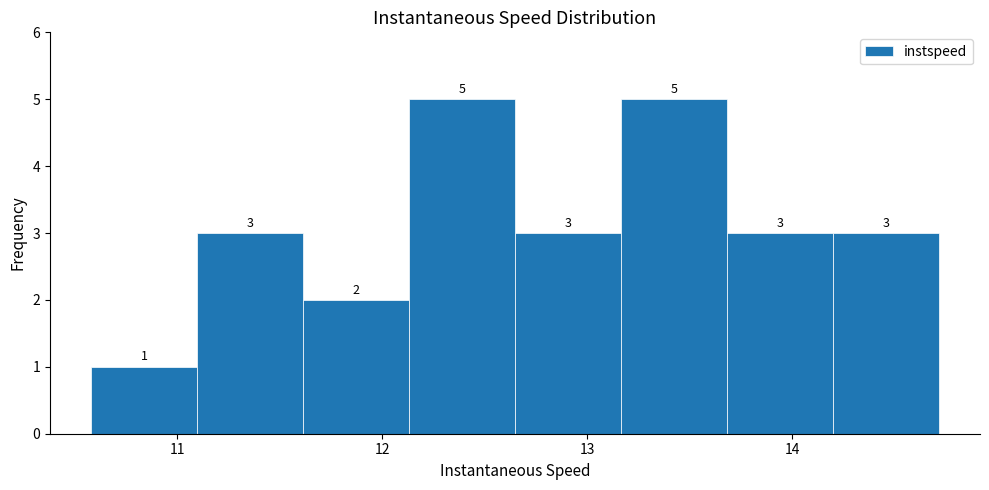

How tall is the bar that spans 12.6 to 13.2 on the x-axis? The bar edges are not printed on the chart, so give them approximately, as read against the axis.

3